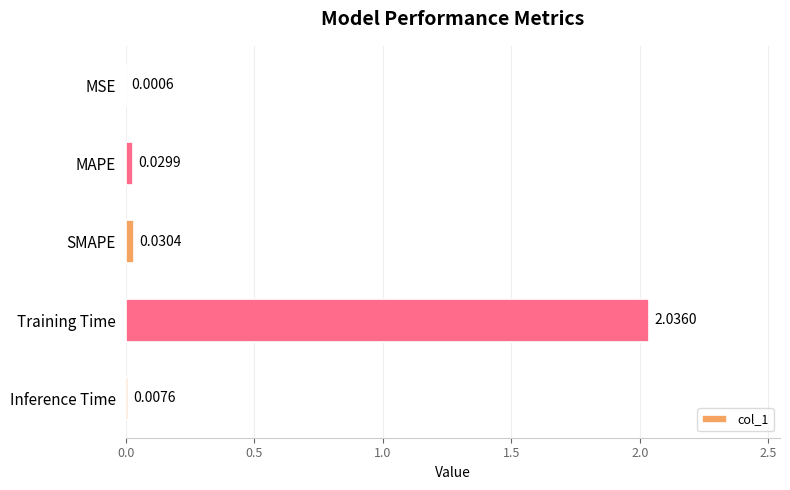

At which label is the value closest to 1?

SMAPE